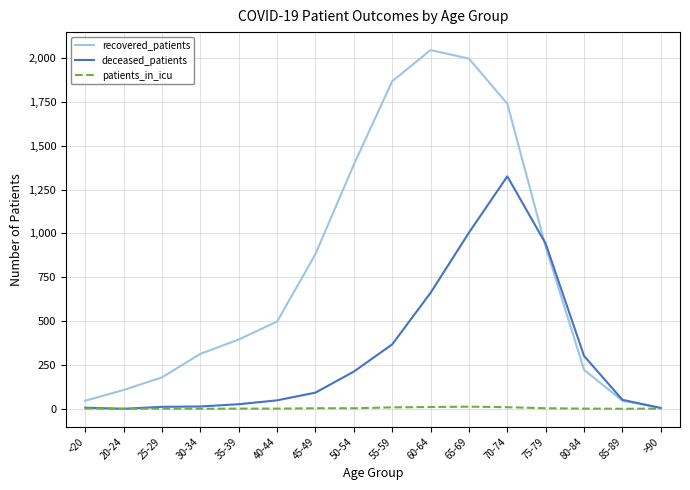

List the series in order of their peak value, highest first.

recovered_patients, deceased_patients, patients_in_icu